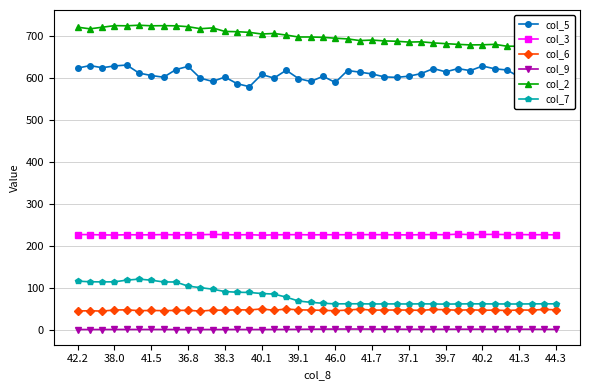

What is the label of the 3rd point from the right?

37